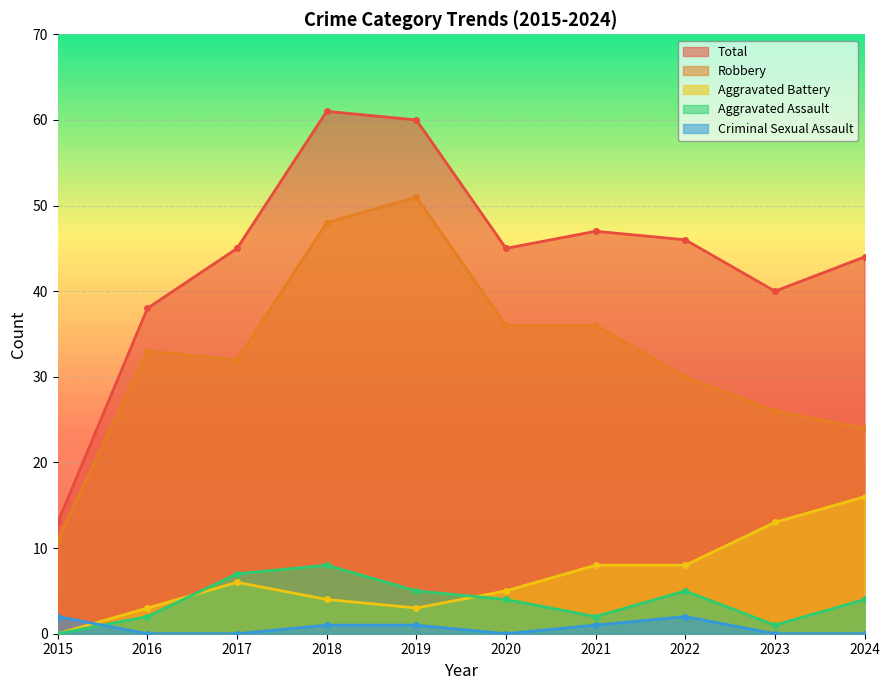

How many lines are shown in the chart?

5